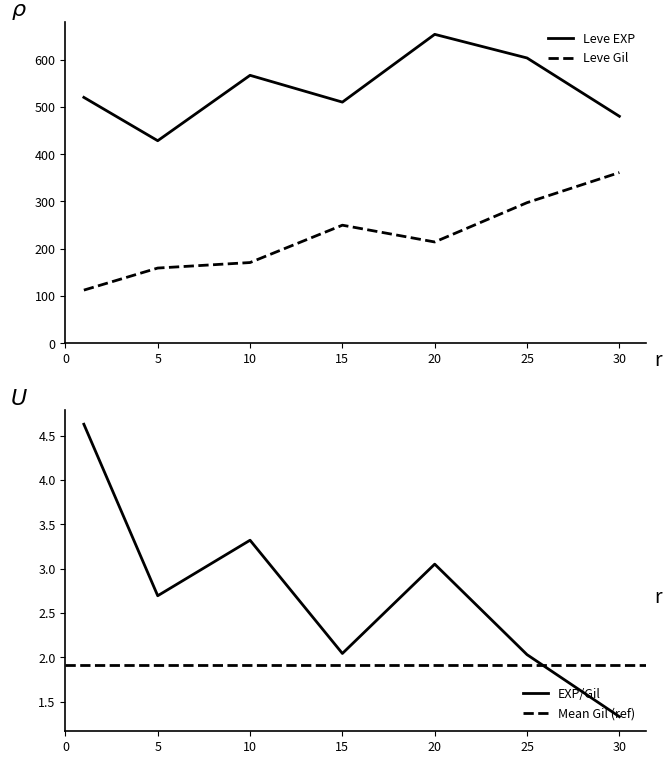

The Leve EXP series shows 653.3 at 20. True or false?

True